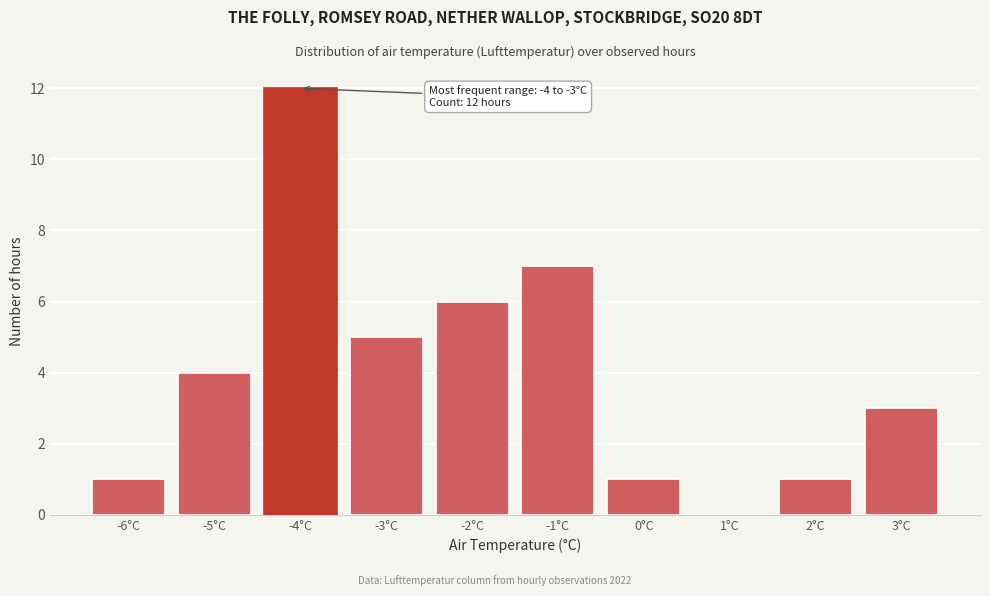

Reading left to right, extract all data points from this chart.

-6°C=1	-5°C=4	-4°C=12	-3°C=5	-2°C=6	-1°C=7	0°C=1	1°C=0	2°C=1	3°C=3